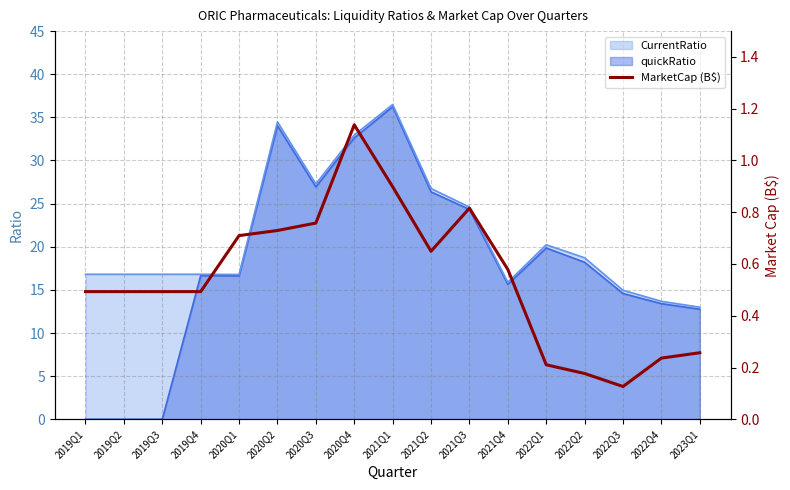

Which category has the highest value in the quickRatio series?

2021Q1